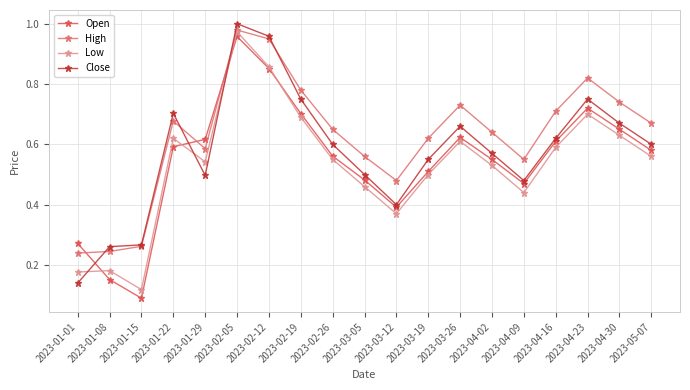

How many interior local peaks does the High series have?

4